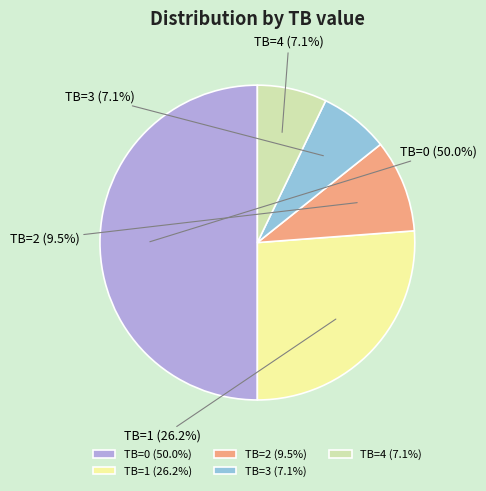

Approximately how many times larger is the value at TB=2 compared to TB=4?

1.3